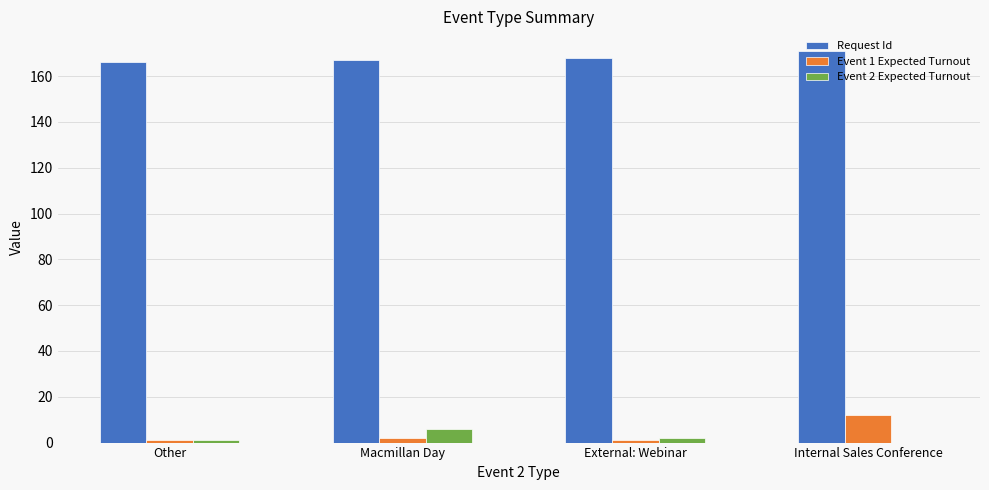

What is the spread (max minus min) of values at Internal Sales Conference?

171